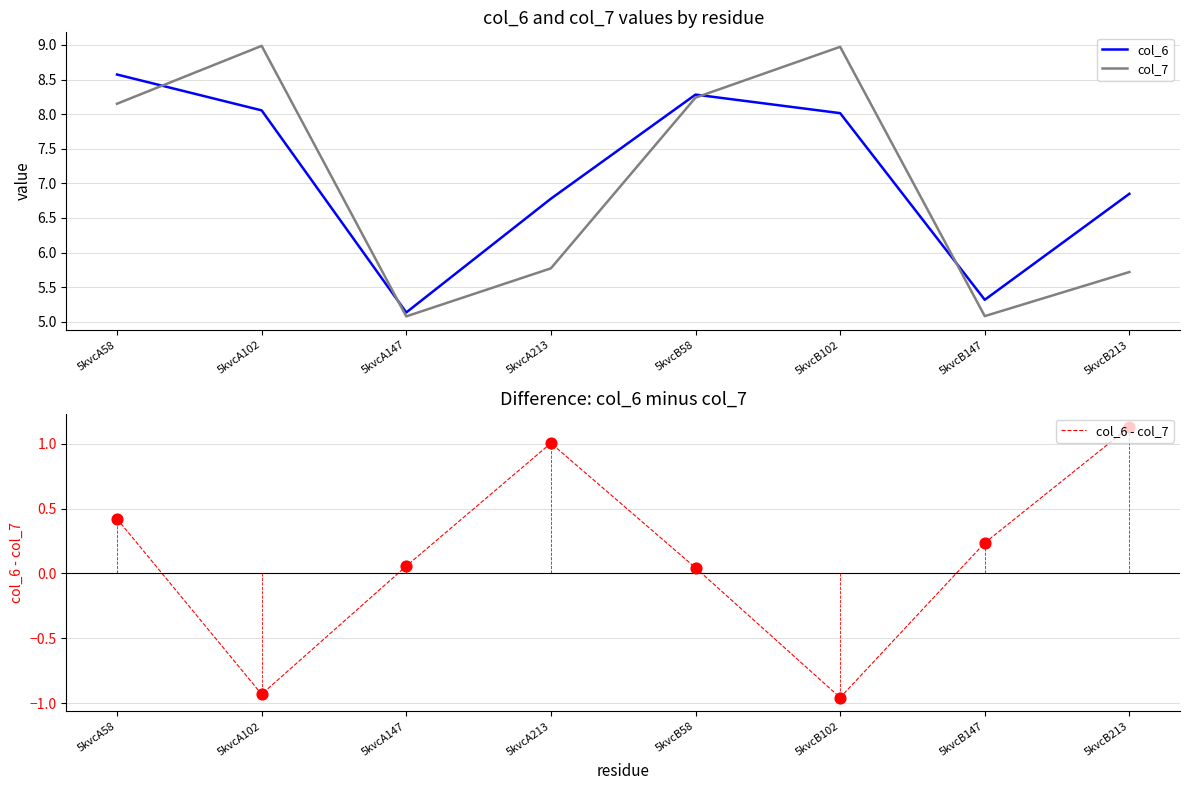

Which series contains the highest Y value?

col_7